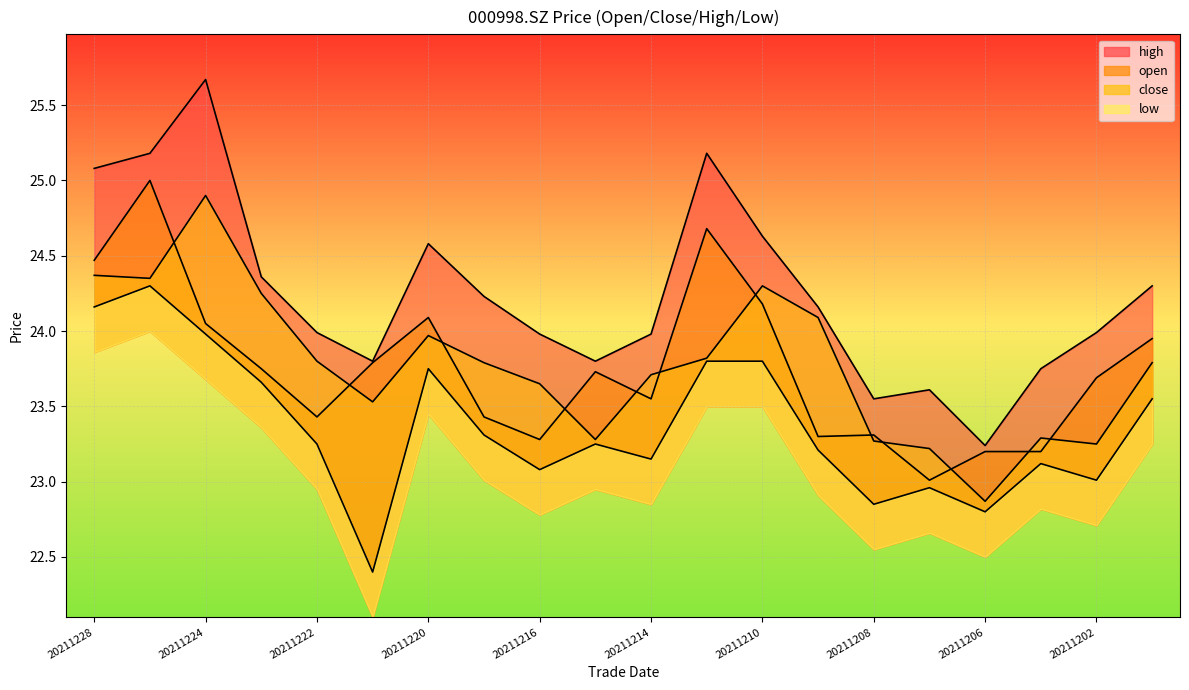

Does the chart display data point markers on the line(s)?

No